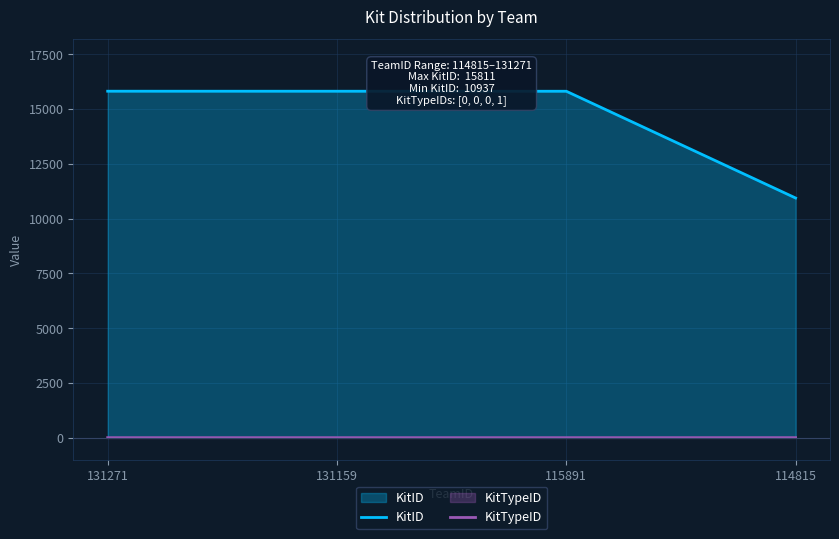

How many data points in KitID are less than 15810?

2